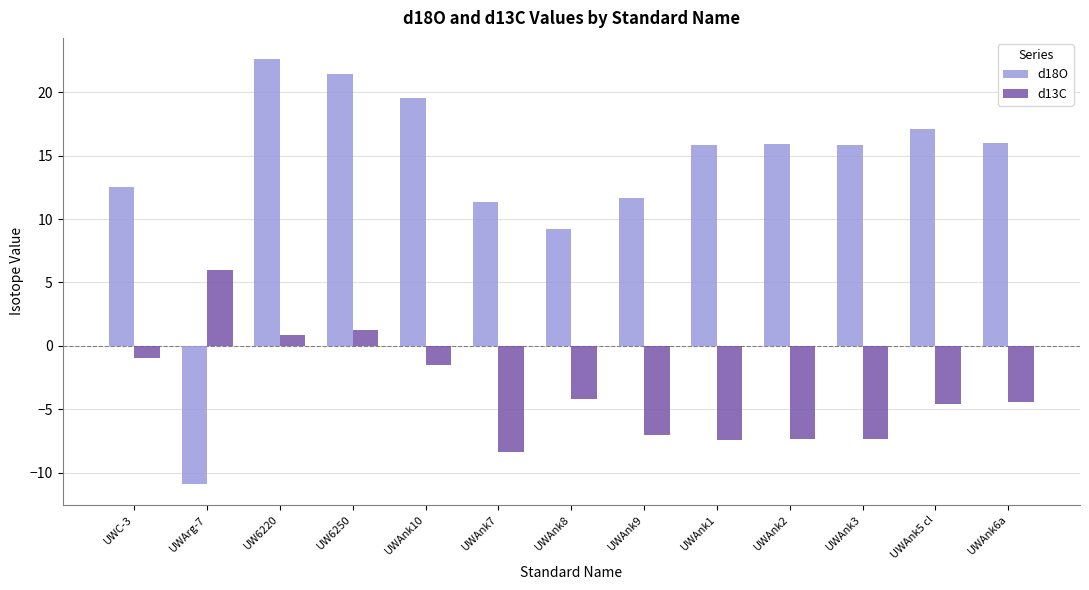

How many values in d13C are below zero?

10